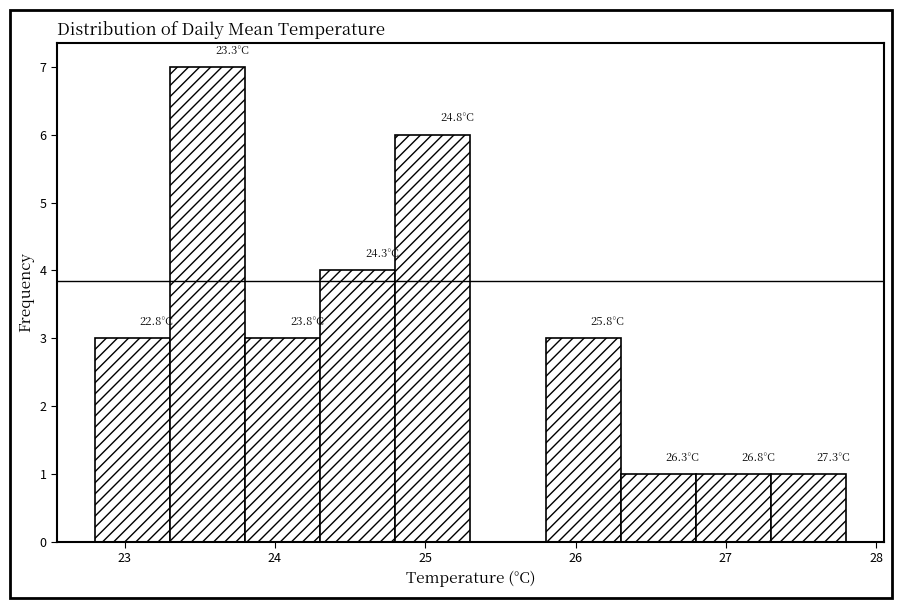

Over which range of the x-axis is the bar tallest?

23.3 to 23.8